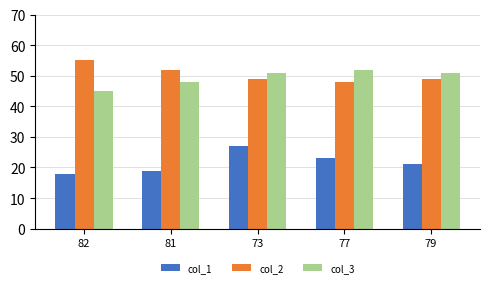

At which category does the chart reach its peak across all series?

82